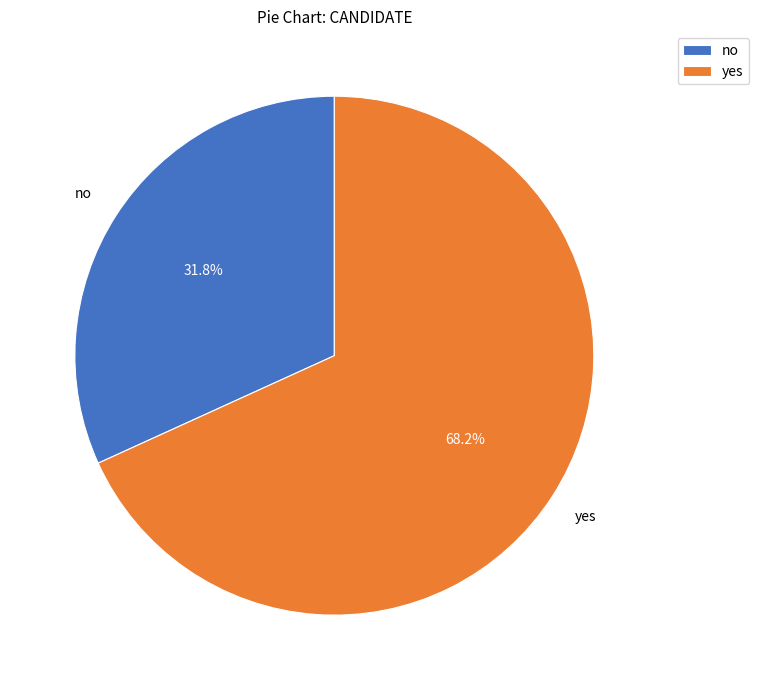

Is there a majority slice in this chart?

Yes